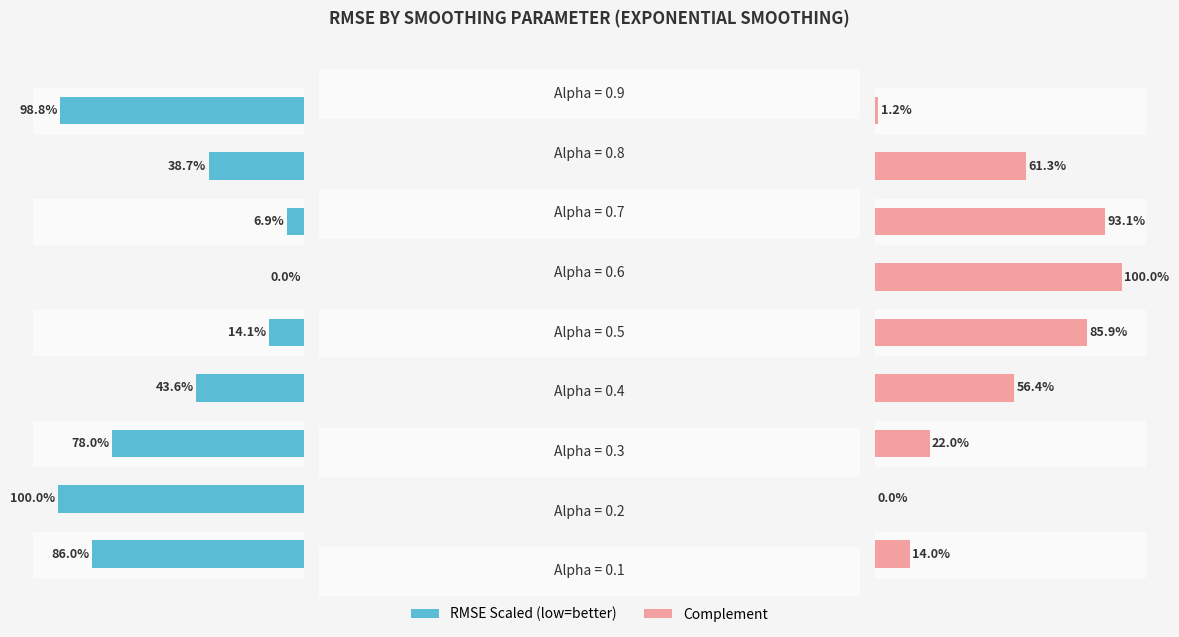

Reading left to right, extract all data points from this chart.

RMSE (scaled): 0.0=-86.0	0.2=-100.0	0.4=-78.0	0.6=-43.6	0.8=-14.1	1.0=0.0	6=-6.9	7=-38.7	8=-98.8
Complement (%): 0.0=14.0	0.2=0.0	0.4=22.0	0.6=56.4	0.8=85.9	1.0=100.0	6=93.1	7=61.3	8=1.2